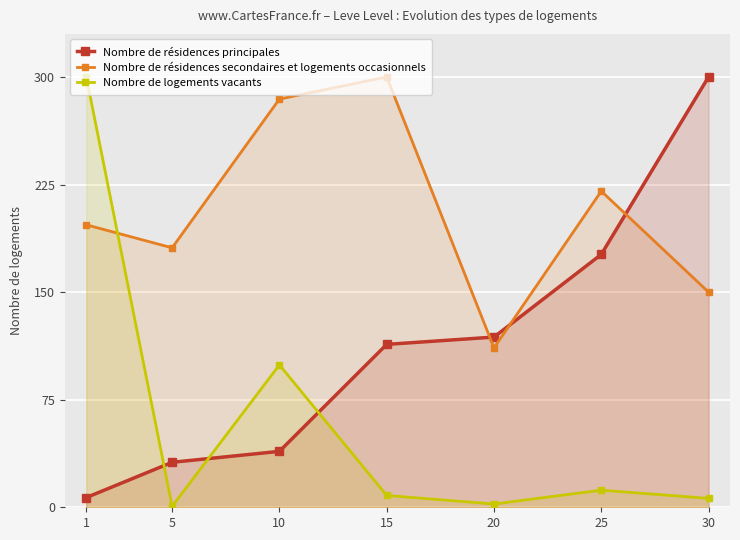

What are all the series names shown in the legend?

Nombre de résidences principales, Nombre de résidences secondaires et logements occasionnels, Nombre de logements vacants